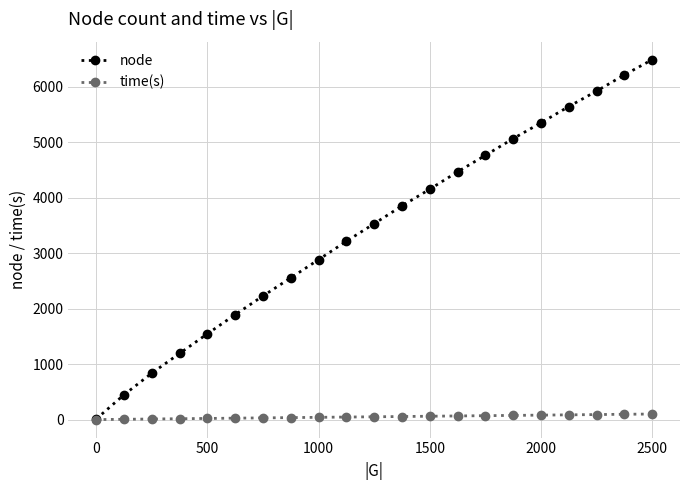

What is the maximum value shown in the chart?

6484.0